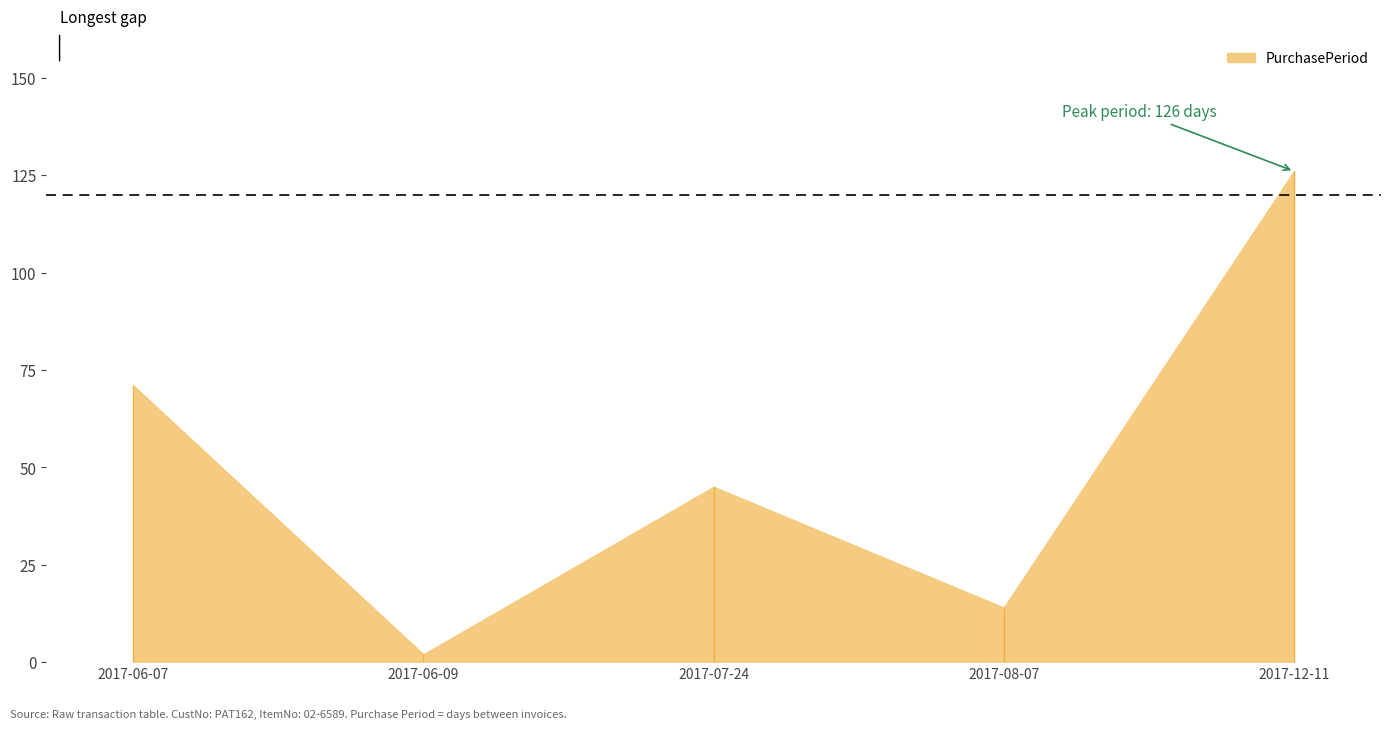

What is the label of the 5th point from the left?

2017-12-11